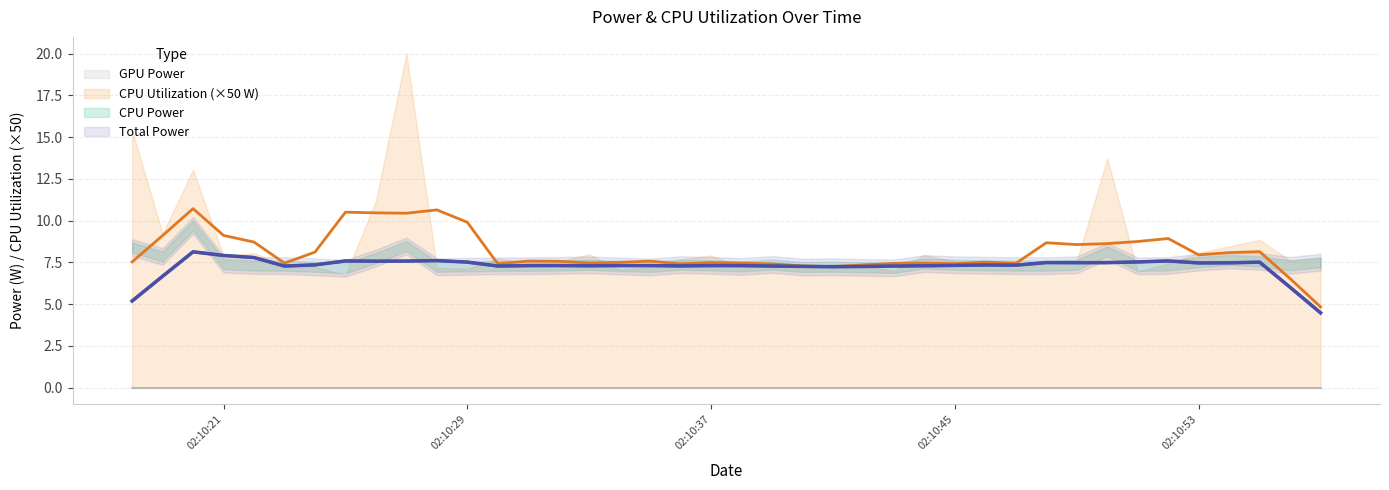

The GPU Power series shows 0.0 at 2025-04-10 02:10:20. True or false?

True